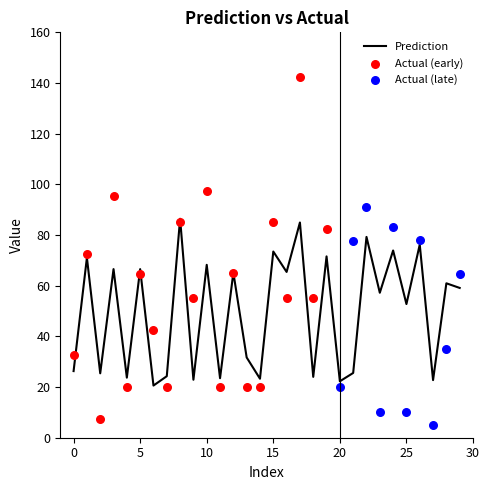

Which has a higher value, 14 or 9?

14